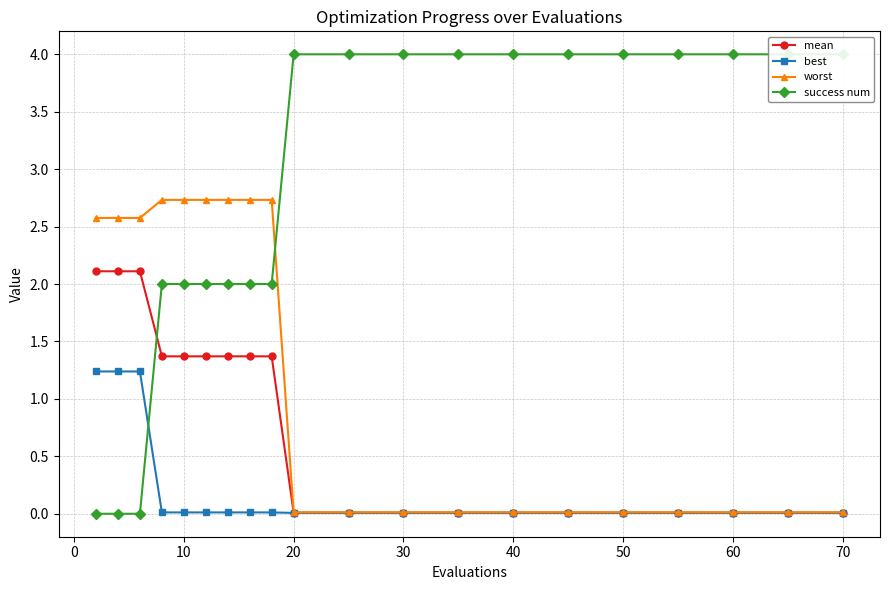

How many lines are shown in the chart?

4